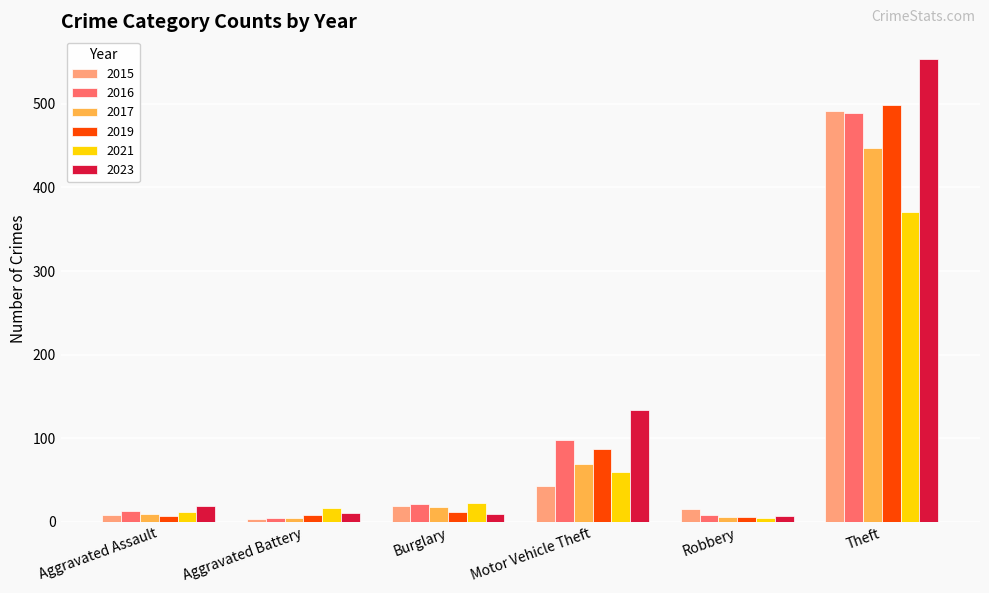

Is it true that 2021 equals 23 at Burglary?

True